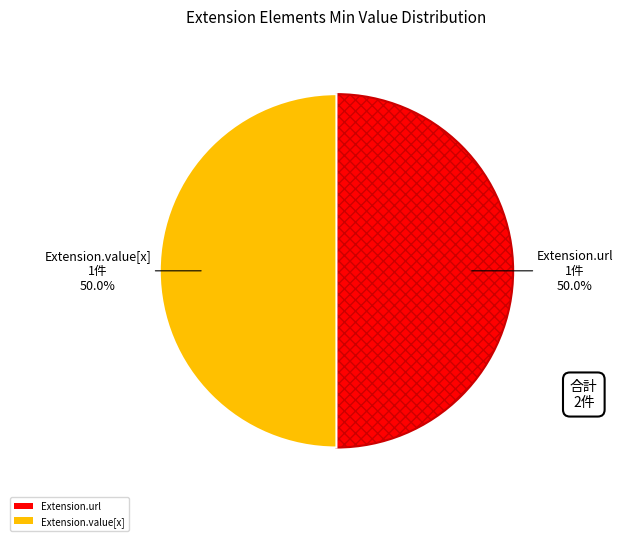

Is there any slice that represents more than half of the pie?

No